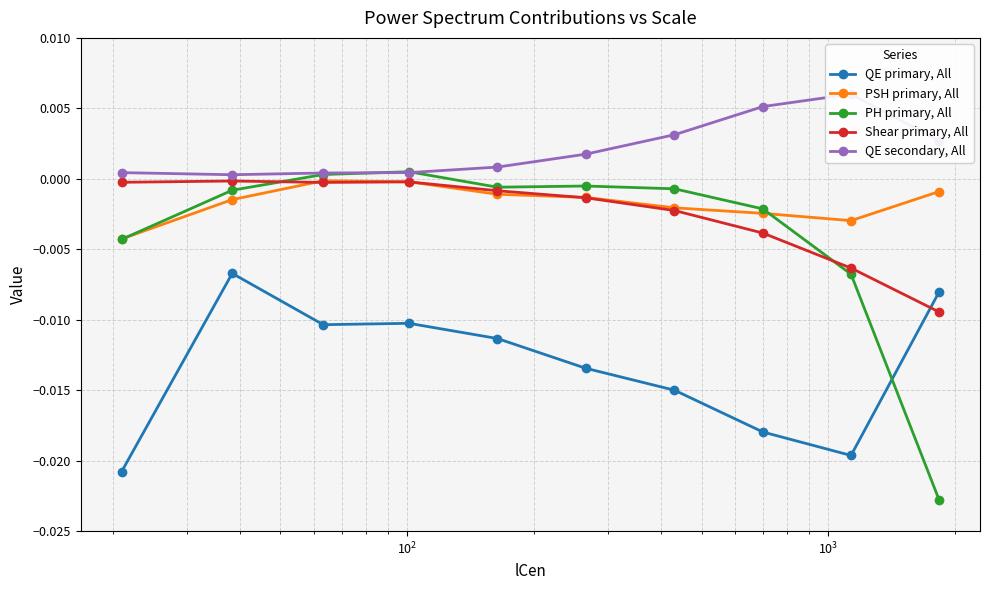

True or false: QE primary, All and Shear primary, All intersect in this chart.

True